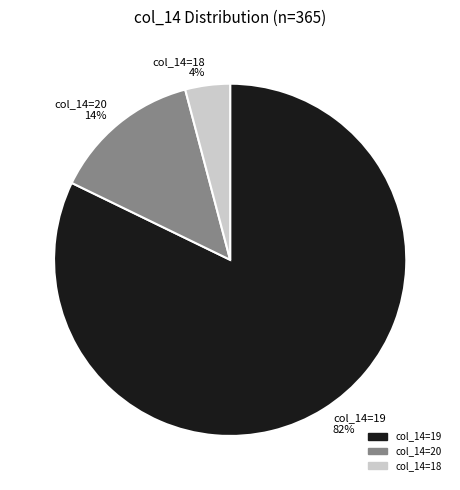

What percentage is the col_14=18 4% slice, to the nearest percent?

4%